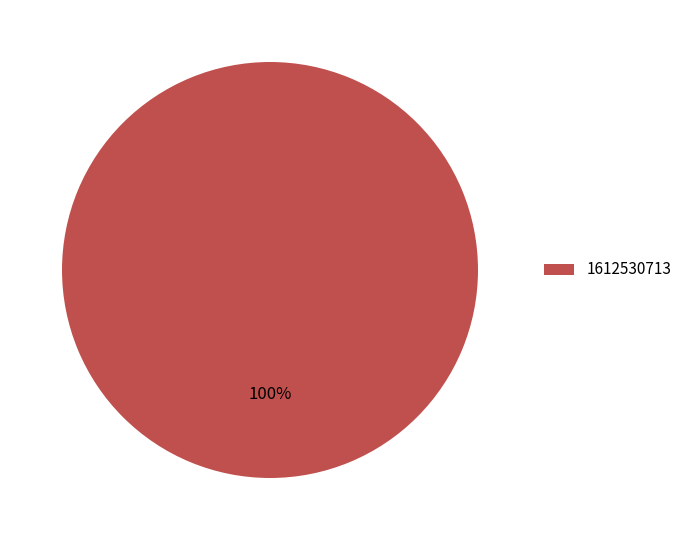

How many segments does this pie chart have?

1